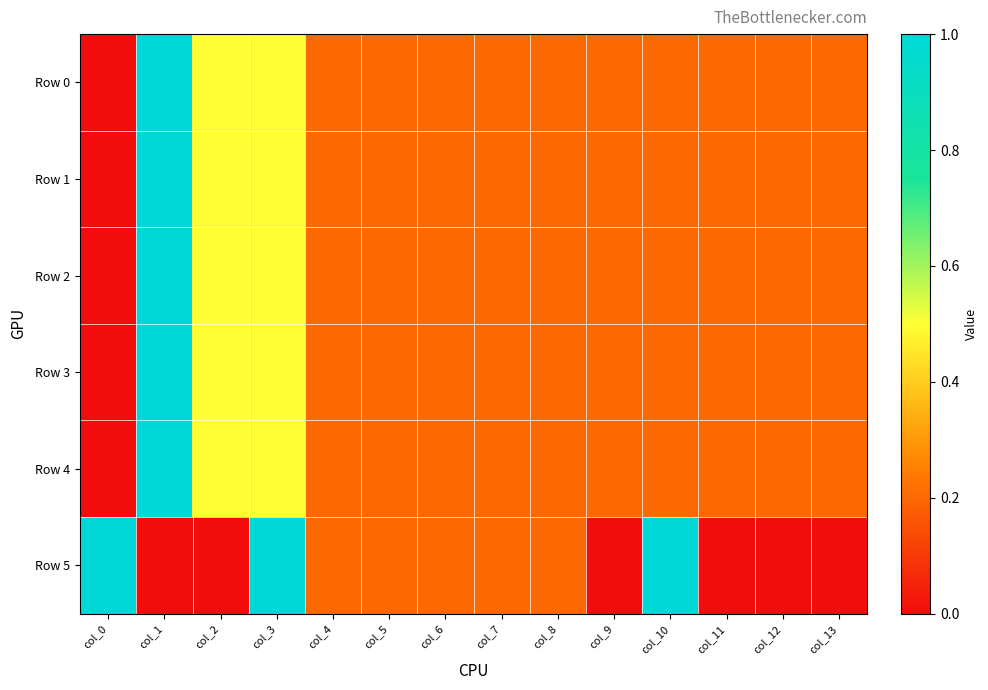

At which category is the sum across all series the highest?

col_1